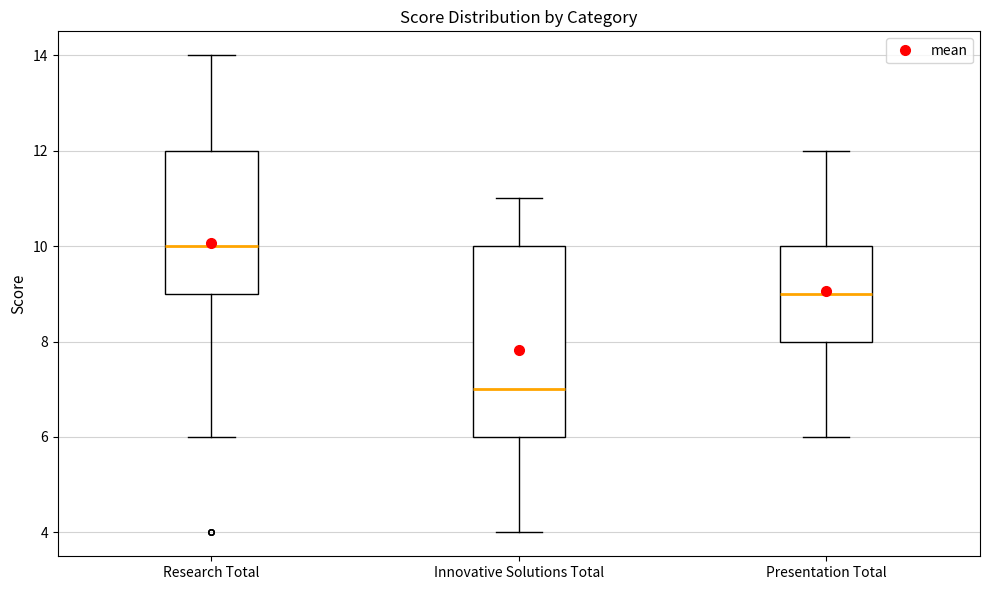

Where does the upper whisker of the box for Innovative Solutions Total end on the y-axis? The values are not printed on the chart, so give them approximately, as read against the axis.

11